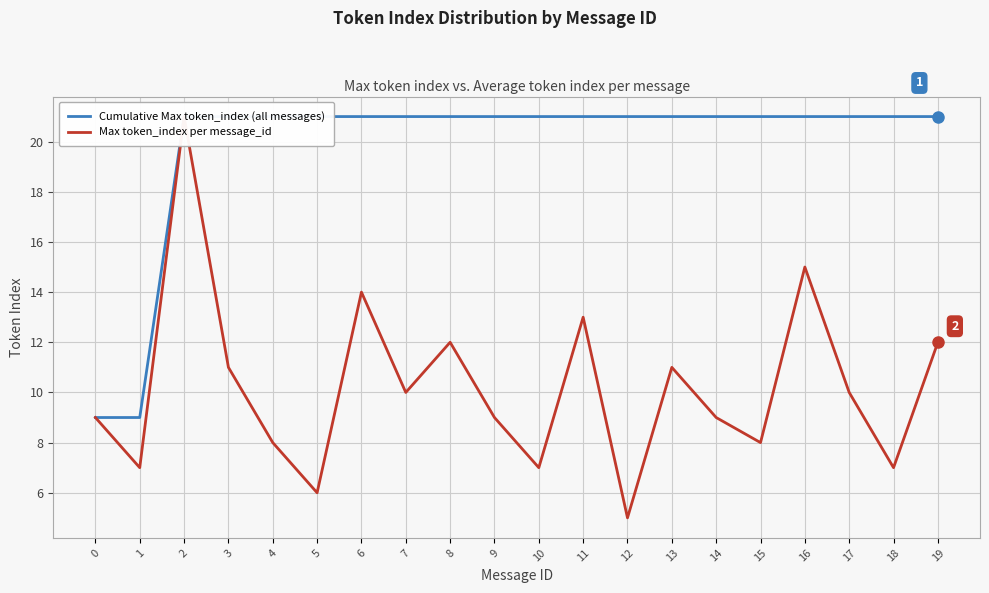

Is the value of Cumulative Max token_index (all messages) at 5 greater than the value of Max token_index per message_id at 15?

Yes